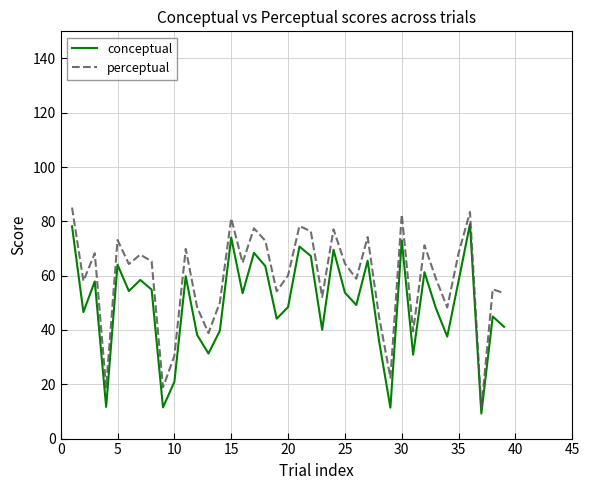

Which series has the largest total across all categories?

perceptual